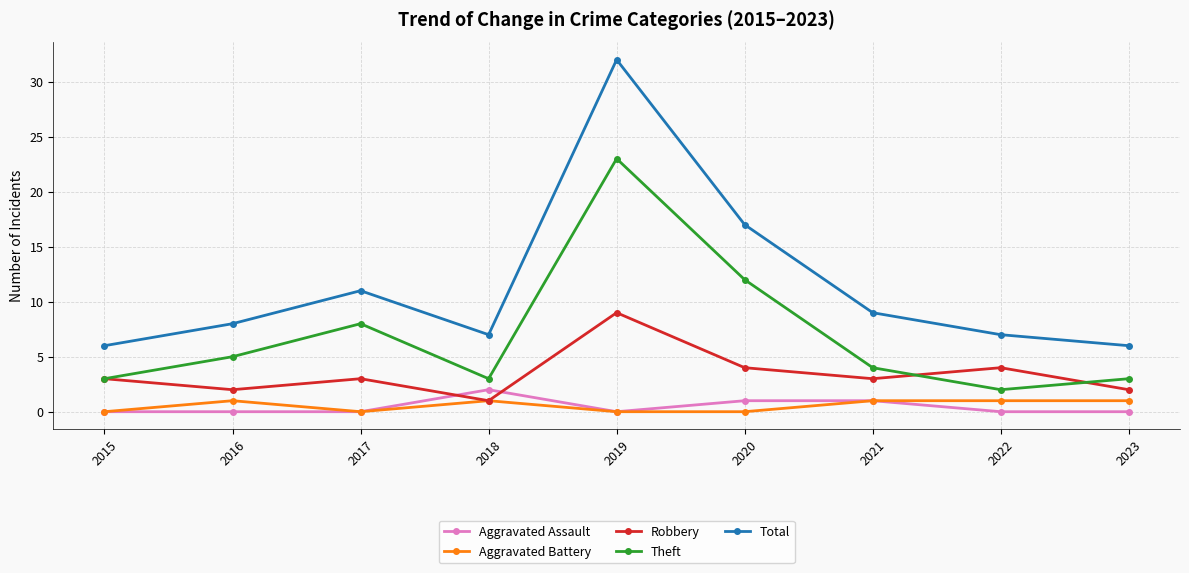

Which series has the widest spread of values?

Total